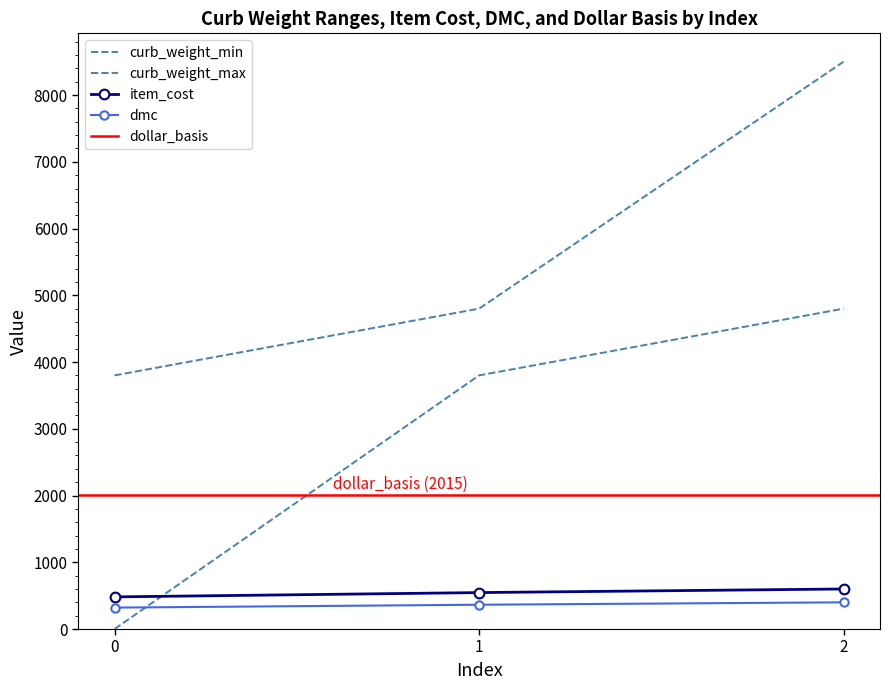

How many categories are shown in the chart?

3